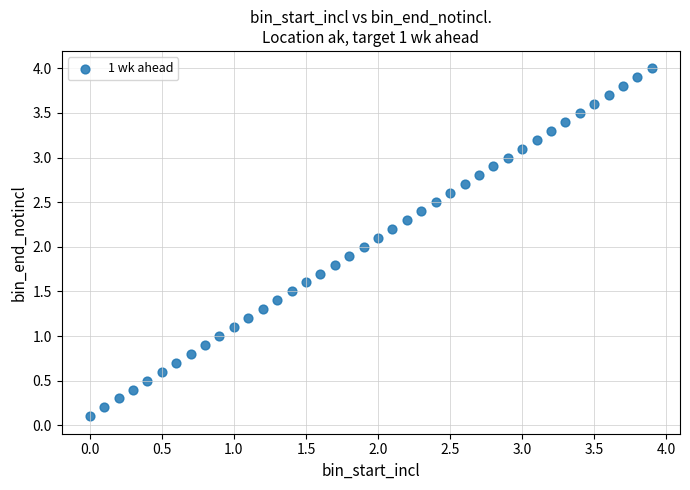

What is the range of Y values (max minus min)?

3.9